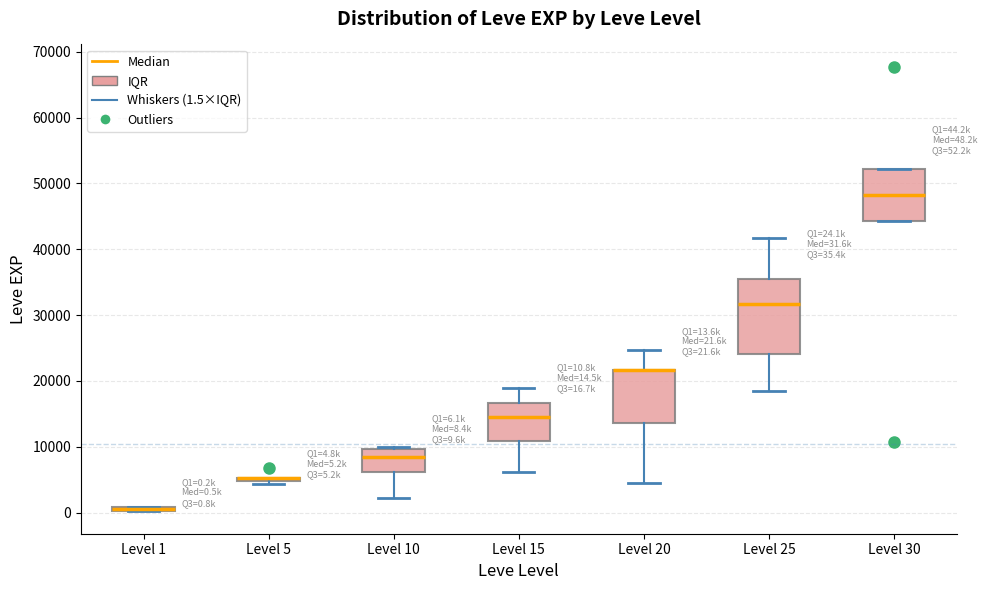

Comparing the boxes themselves (not the whiskers), which one is the tallest?

Level 25